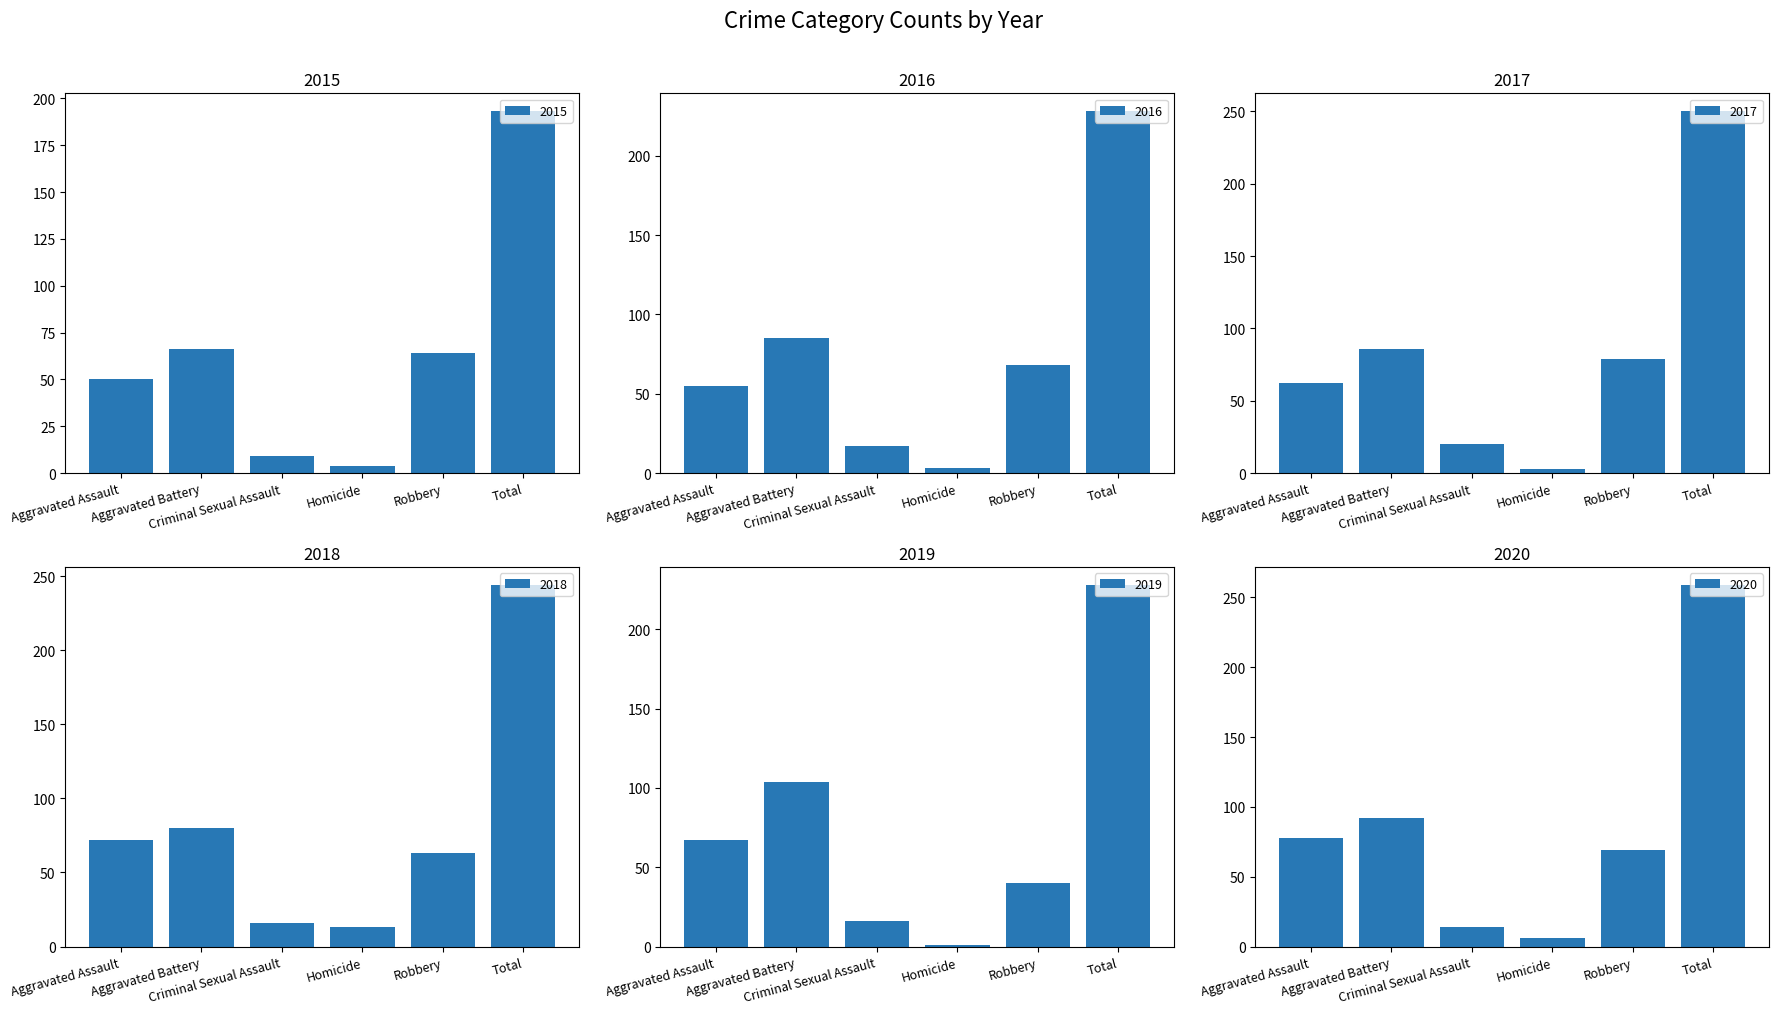

What position from the right is Total?

1